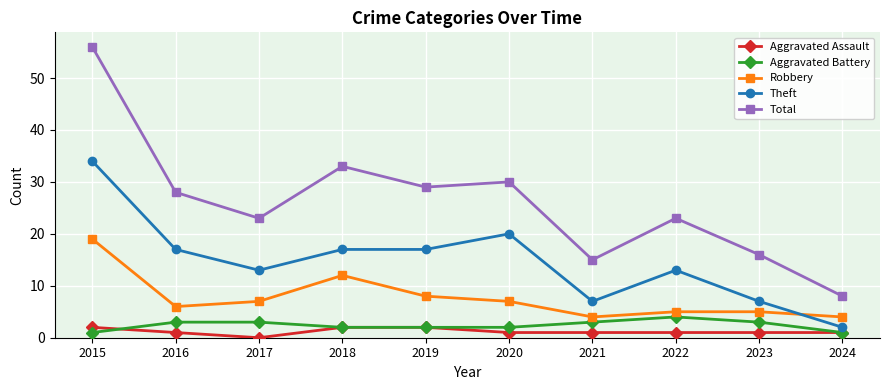

How many data points does each series have?

10